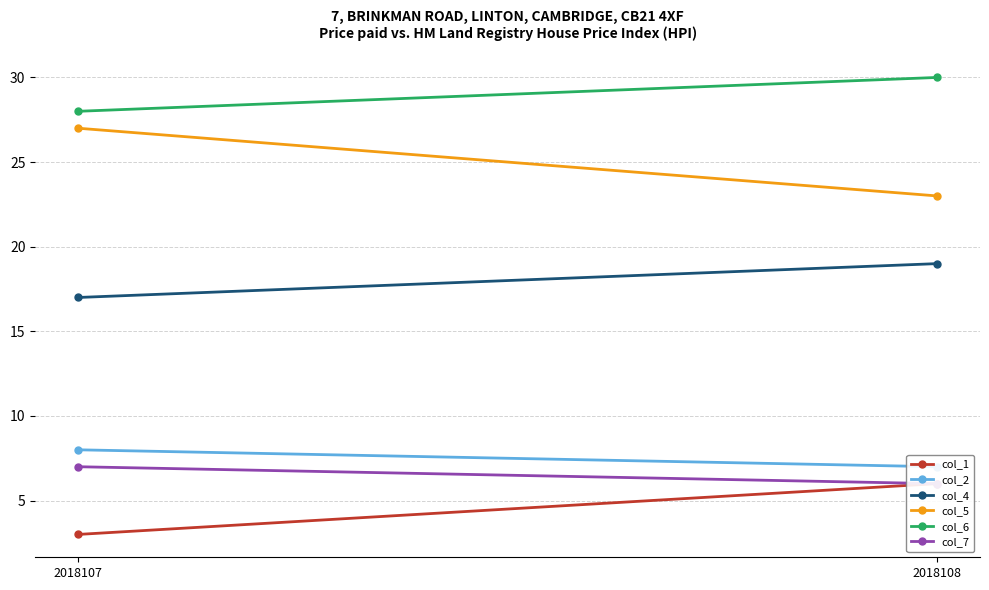

Count the col_6 values in the range 28 to 30.

2